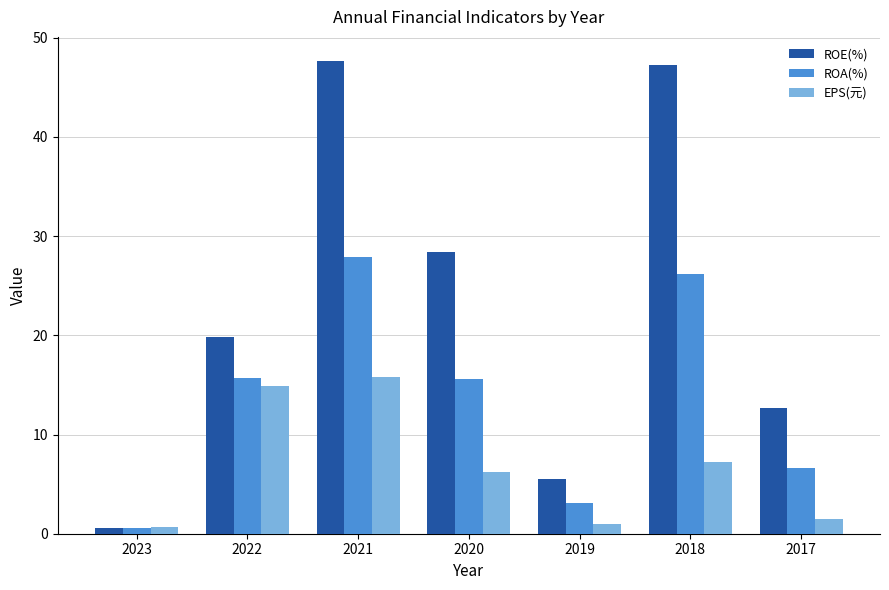

Is the value of ROE(%) at 2017 greater than the value of ROA(%) at 2017?

Yes